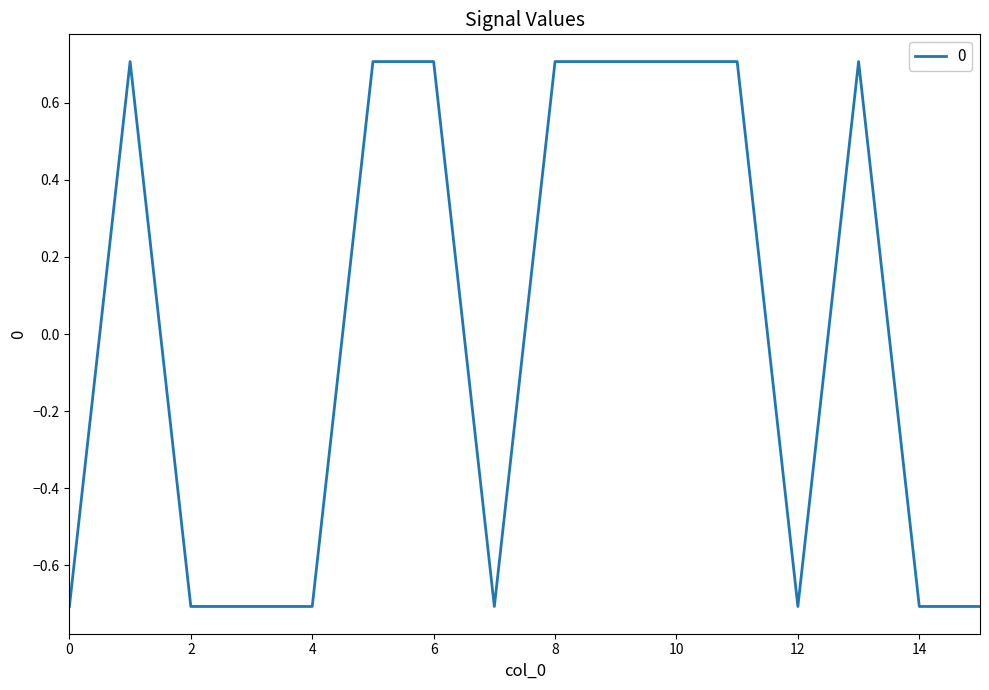

How many positive values are there?

8